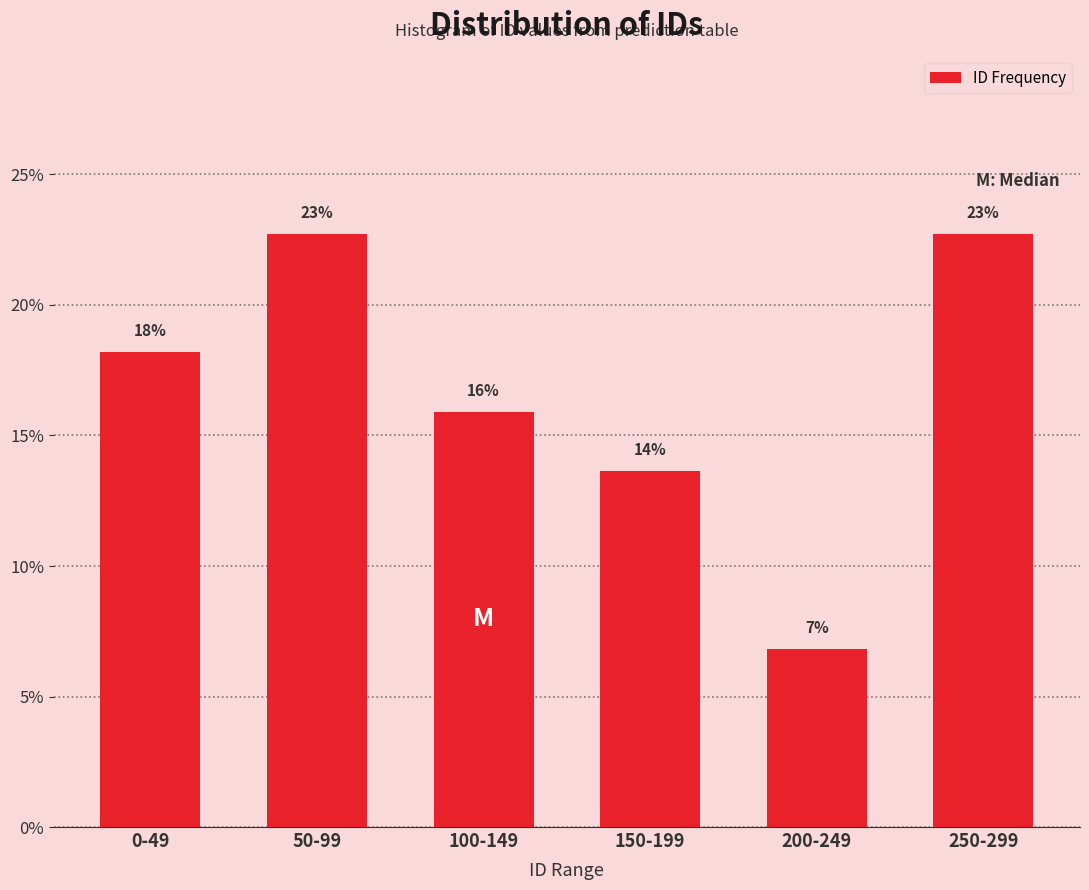

How many bars are there in total?

6